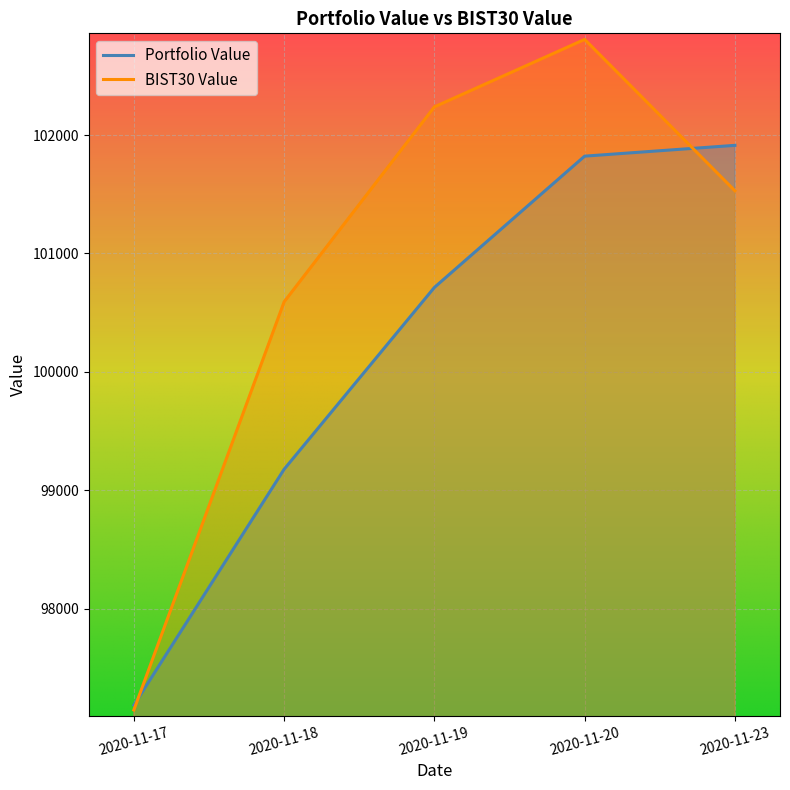

The value of Portfolio Value at 2020-11-20 is 101822.0. True or false?

True